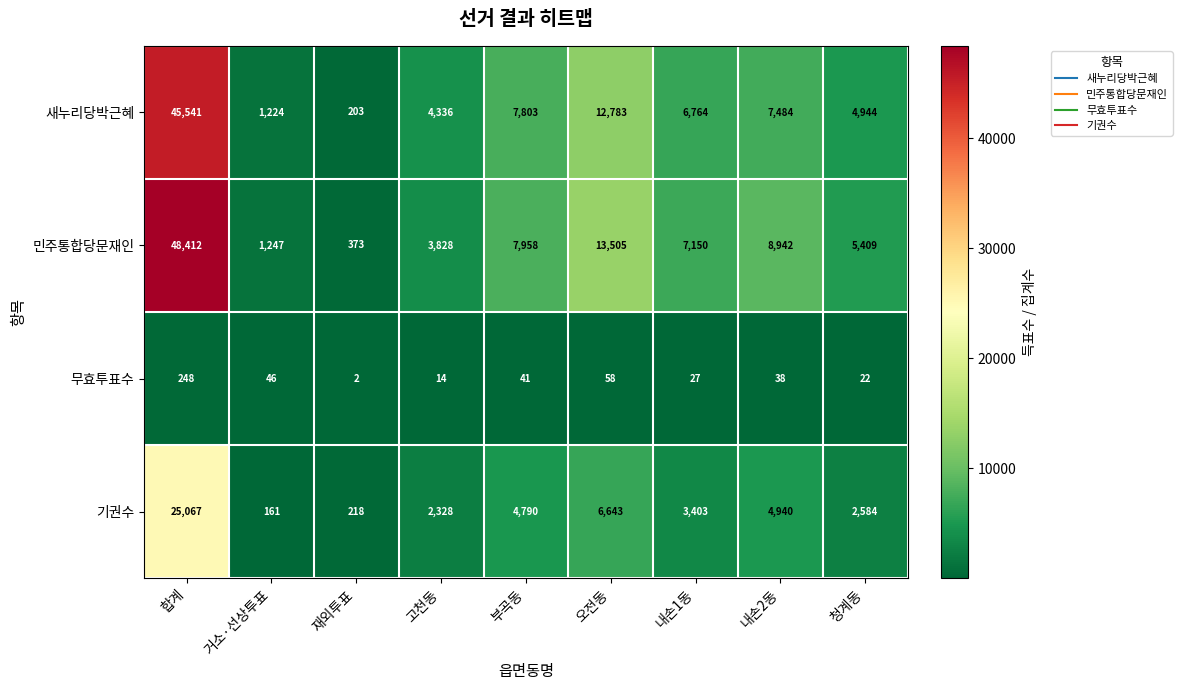

List the series in order of their peak value, highest first.

민주통합당문재인, 새누리당박근혜, 기권수, 무효투표수